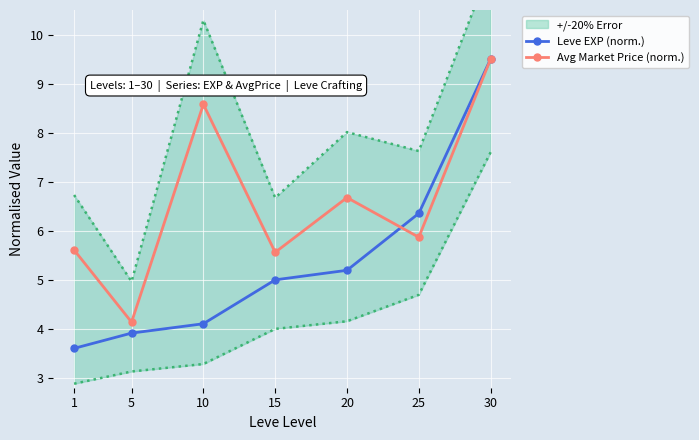

Between 10 and 25, which series saw the biggest shift?

Avg Market Price (norm.)